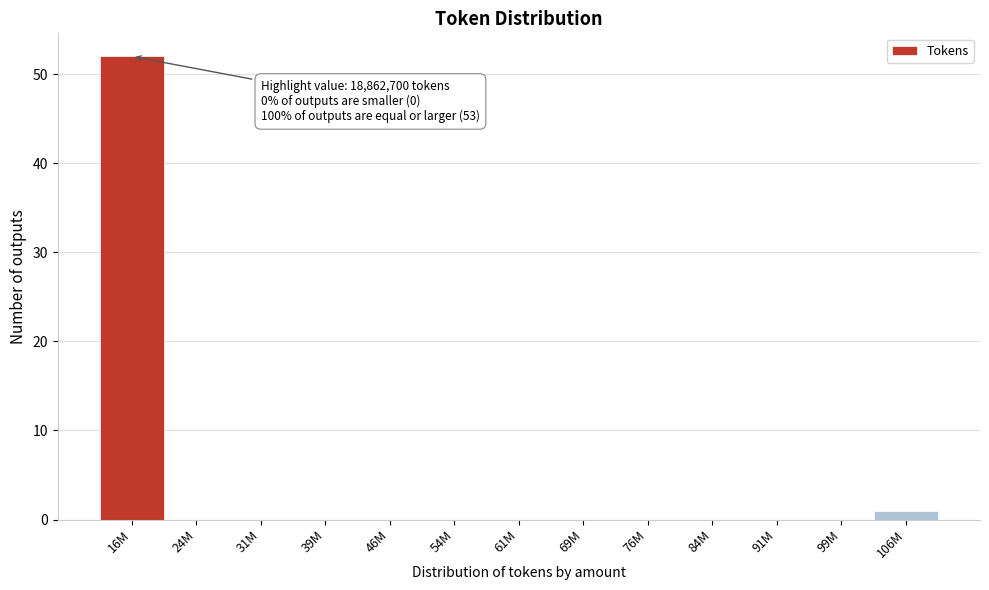

Reading right to left, what are all the values shown in this chart?

106M=1	99M=0	91M=0	84M=0	76M=0	69M=0	61M=0	54M=0	46M=0	39M=0	31M=0	24M=0	16M=52